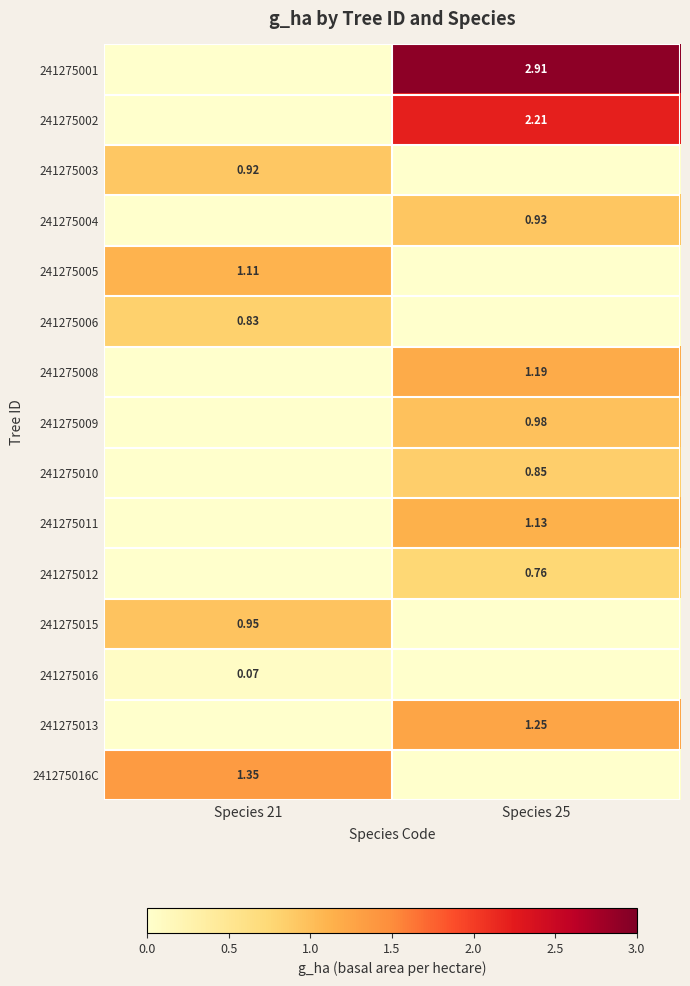

Between Species 25 and Species 21, which is larger?

Species 25